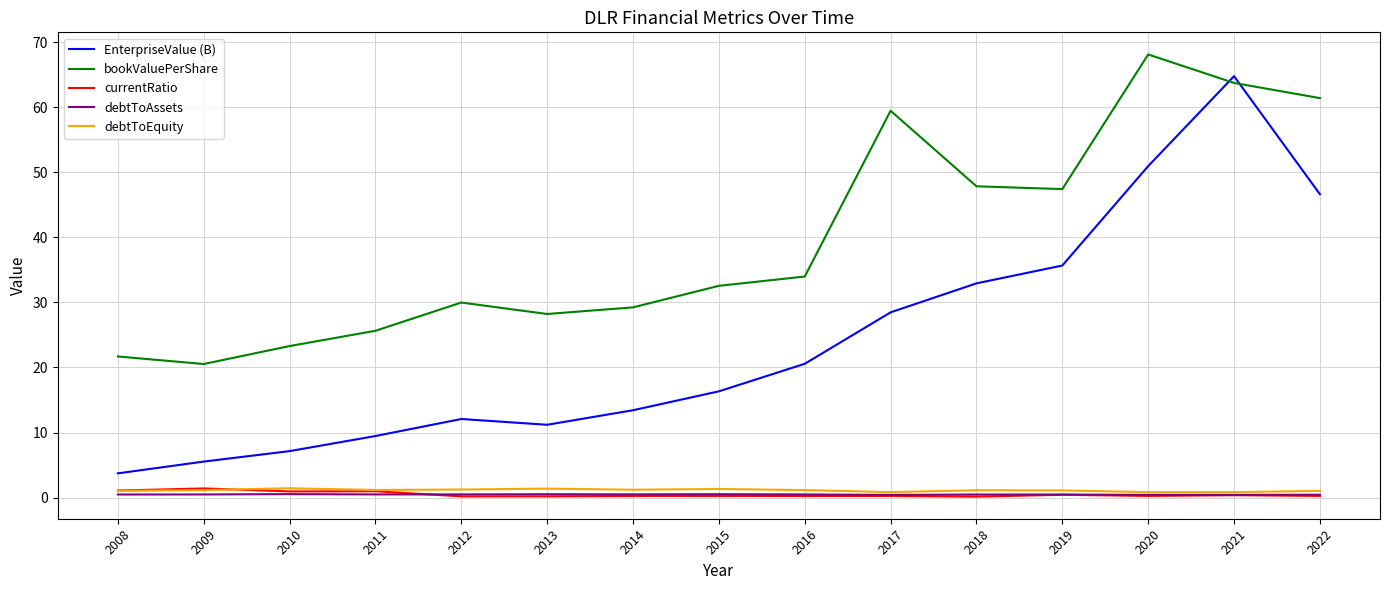

How many lines are shown in the chart?

5